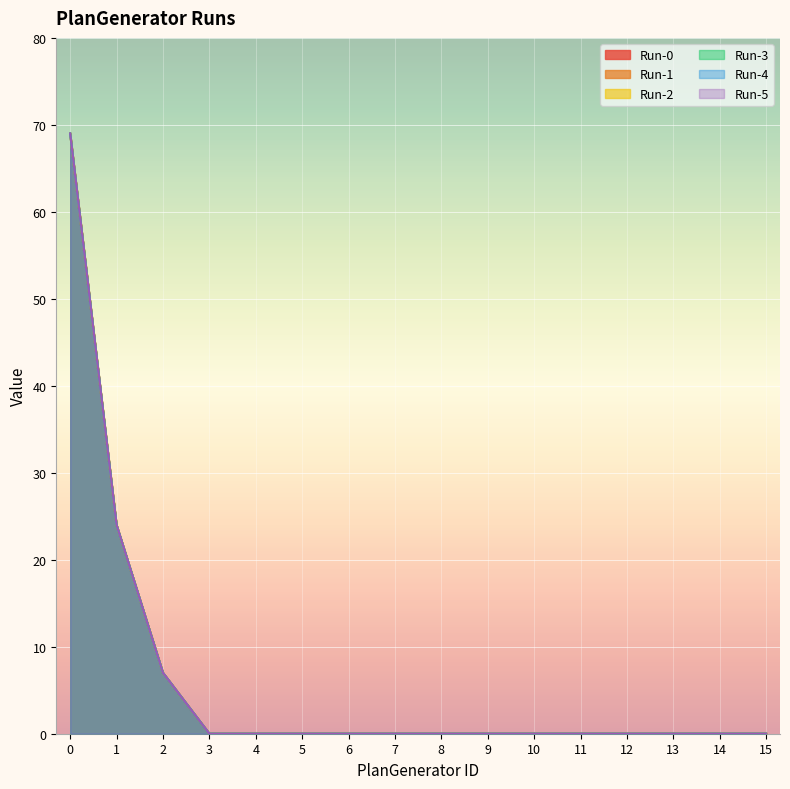

What is the maximum value shown in the chart?

69